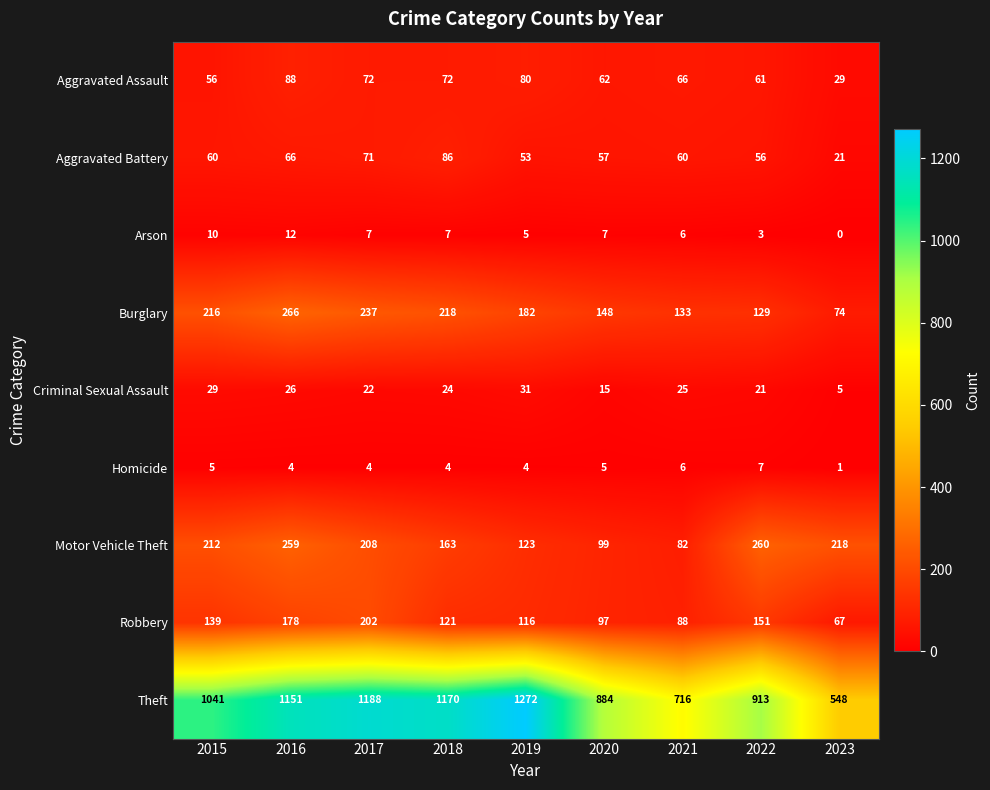

The Aggravated Assault series shows 36 at 2016. True or false?

False